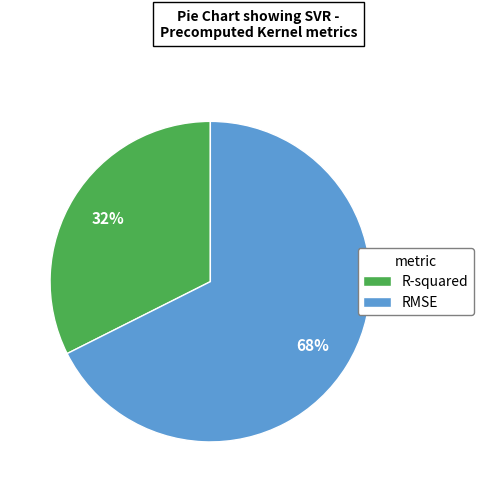

Do RMSE and R-squared together represent more than half of the pie?

Yes